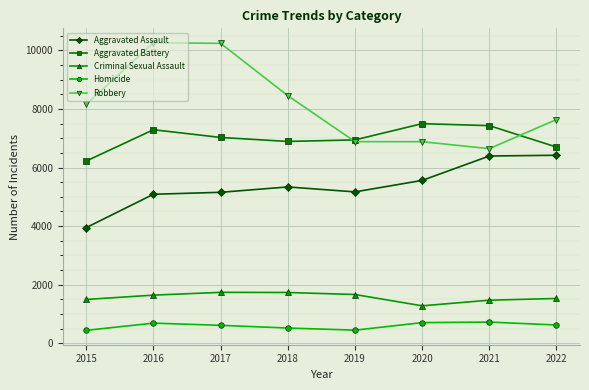

True or false: Robbery has more than 2 interior local peaks.

False